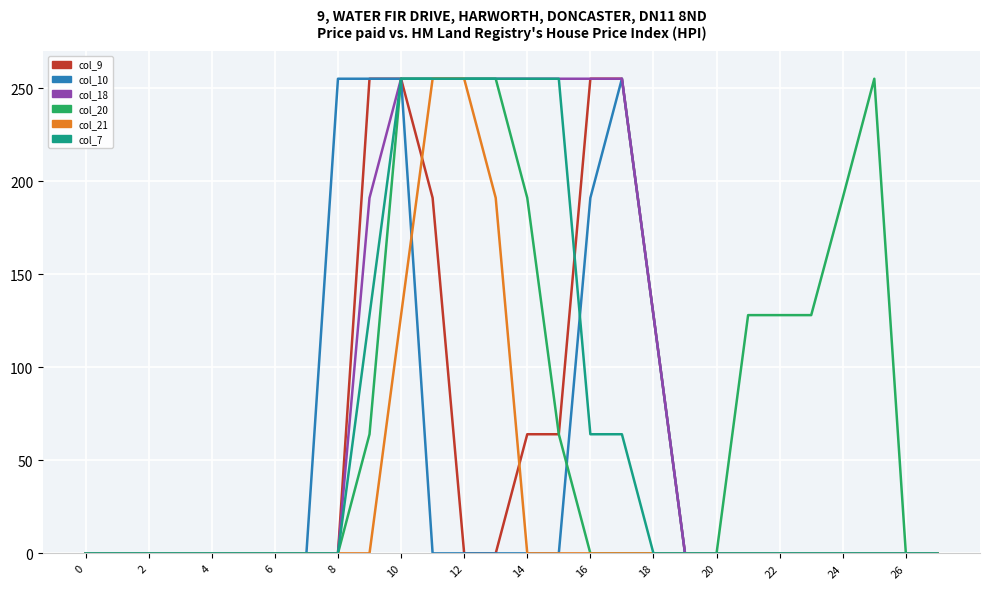

What is the greatest value displayed?

255